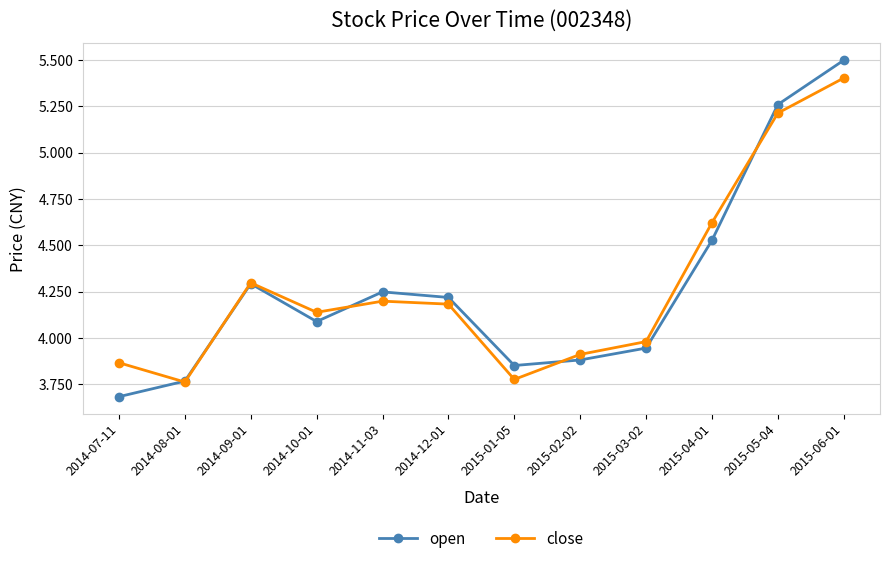

What is the label of the 7th point from the right?

2014-12-01